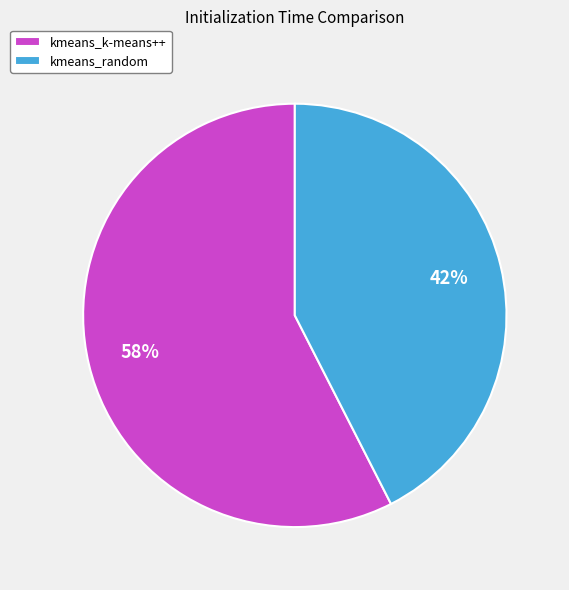

How many slices are in this pie chart?

2